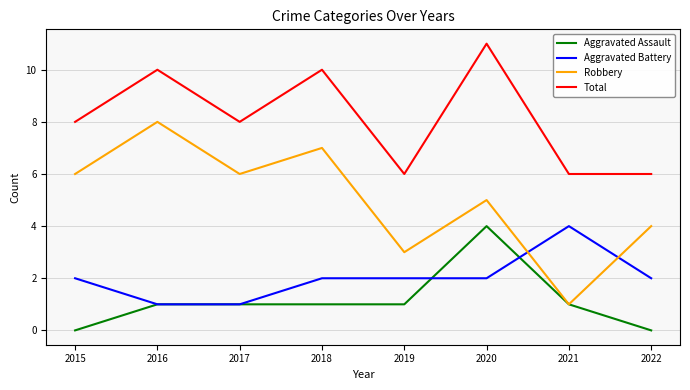

Which series changed the most between 2019 and 2020?

Total